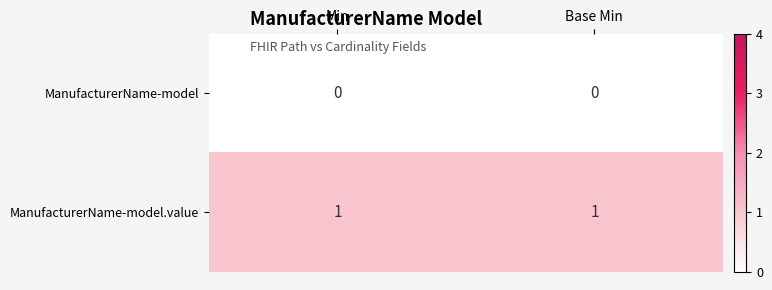

What is the spread (max minus min) of values at Min?

1